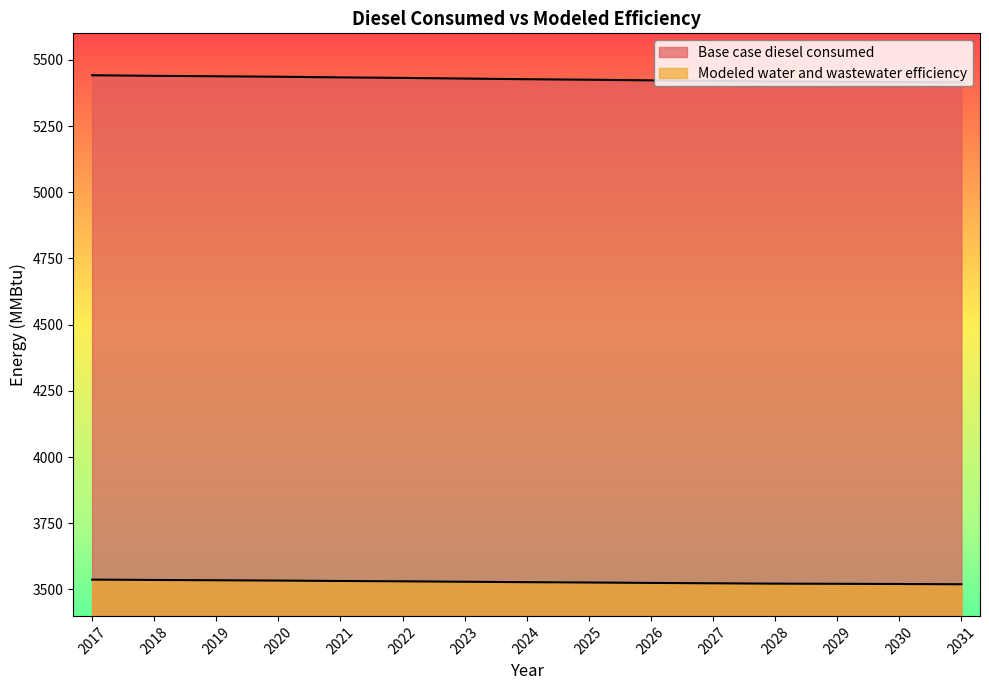

What is the difference between the Base case diesel consumed values at 2028 and 2017?

23.5